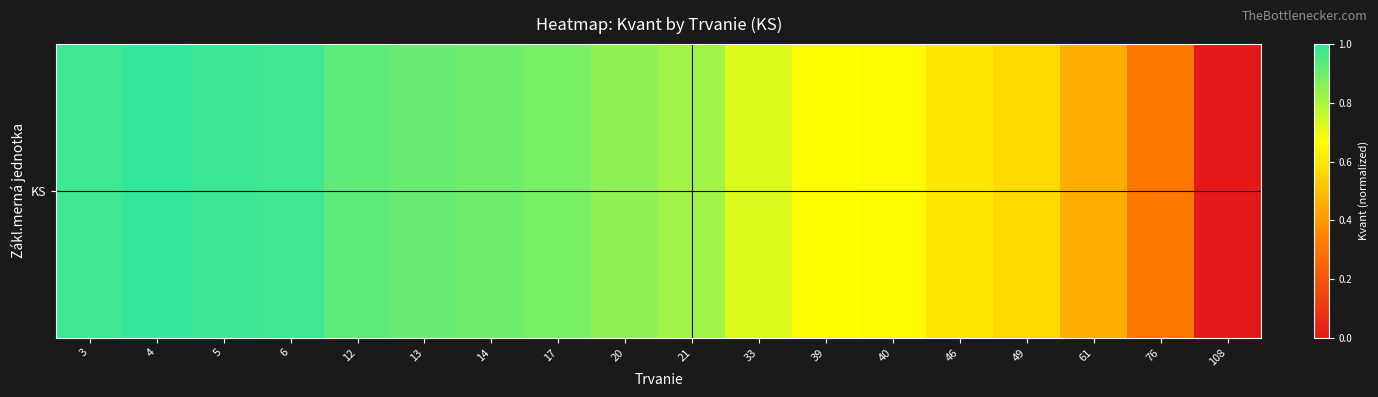

What is the average value?

0.7